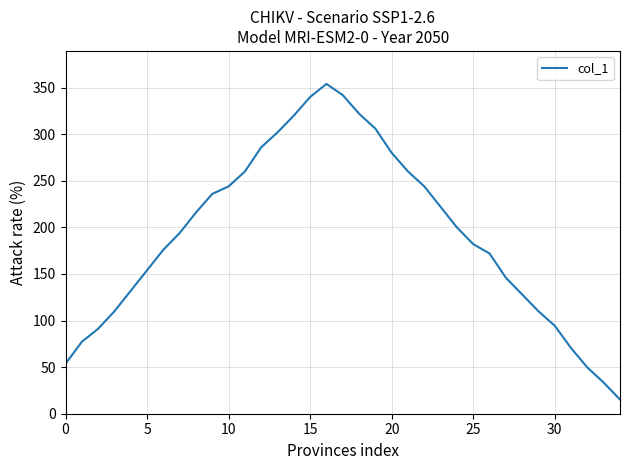

What is the maximum value shown in the chart?

354.0